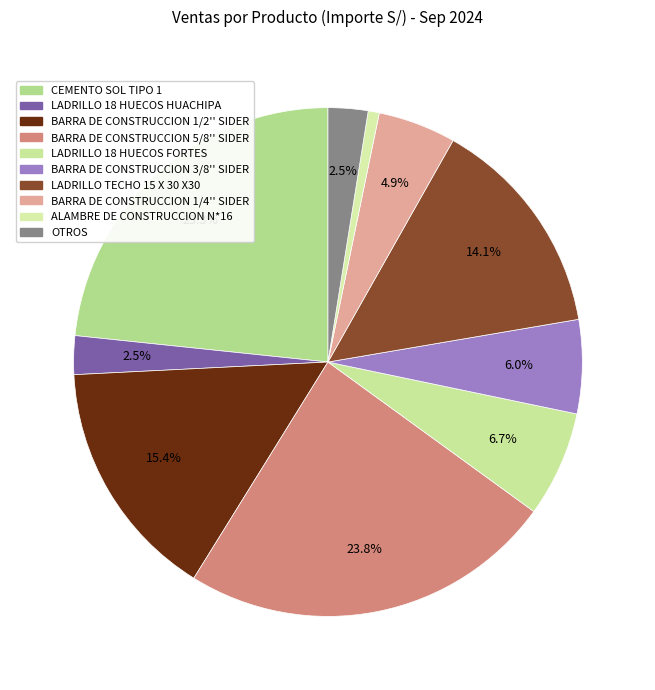

How many segments does this pie chart have?

10